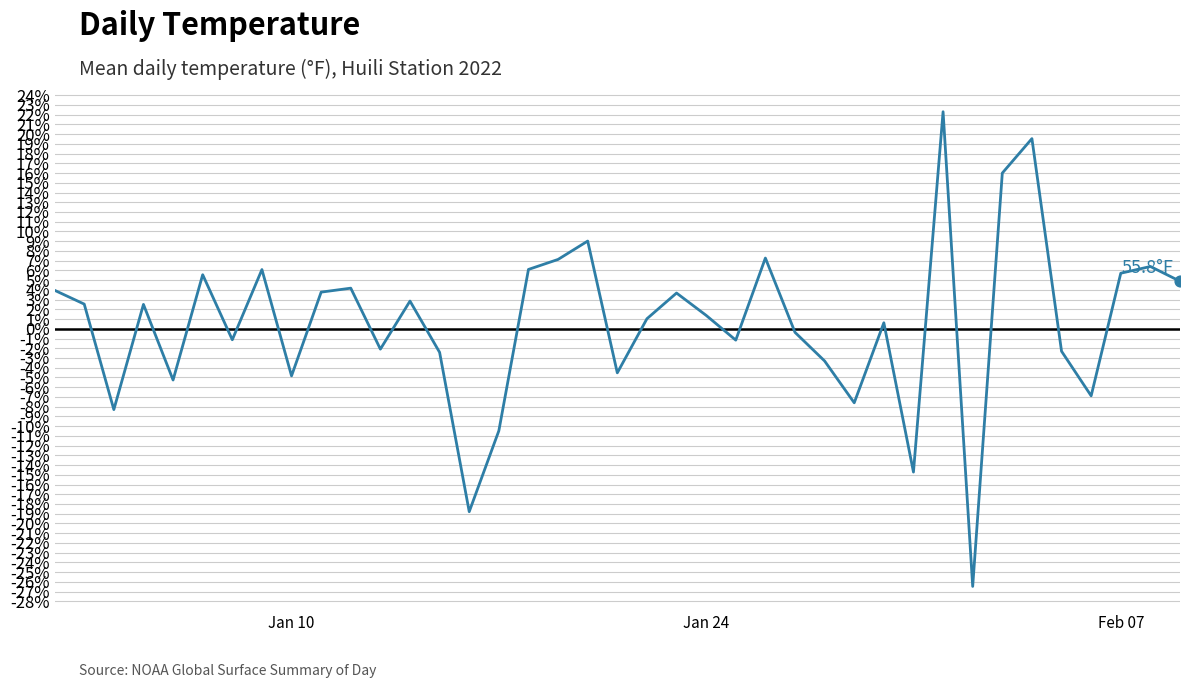

What is the greatest value displayed?

22.3